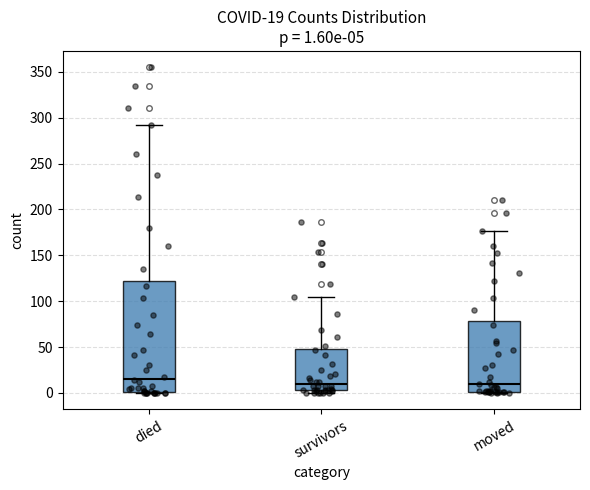

Comparing the boxes themselves (not the whiskers), which one is the tallest?

died